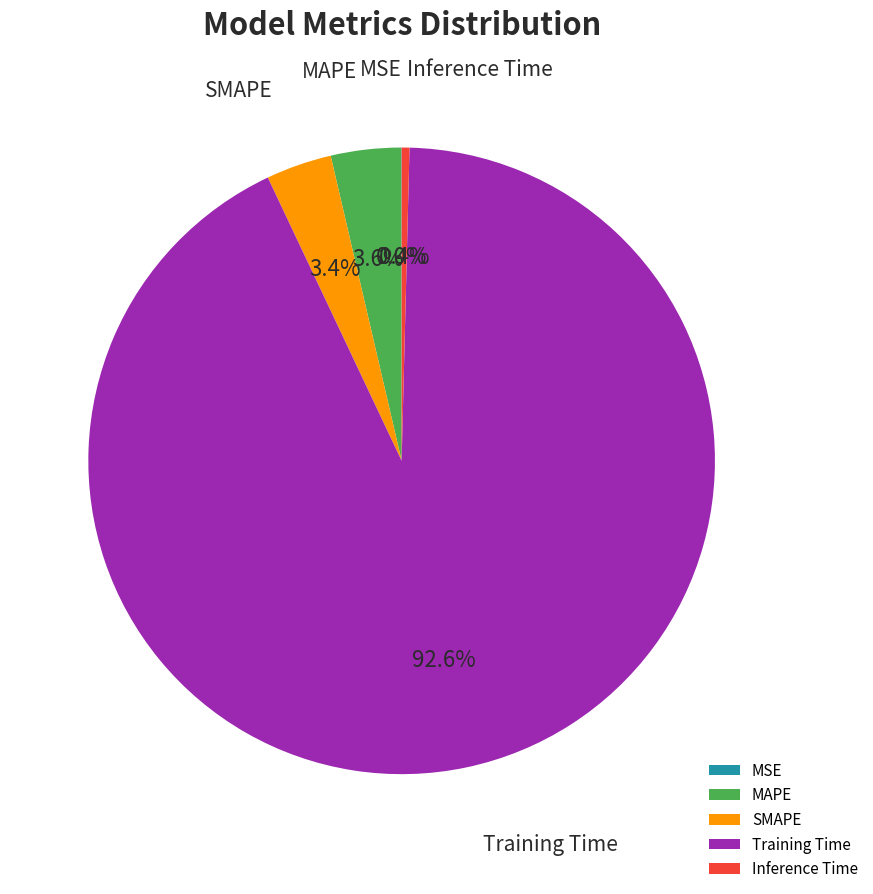

Is it true that Inference Time is 0% of the pie?

True